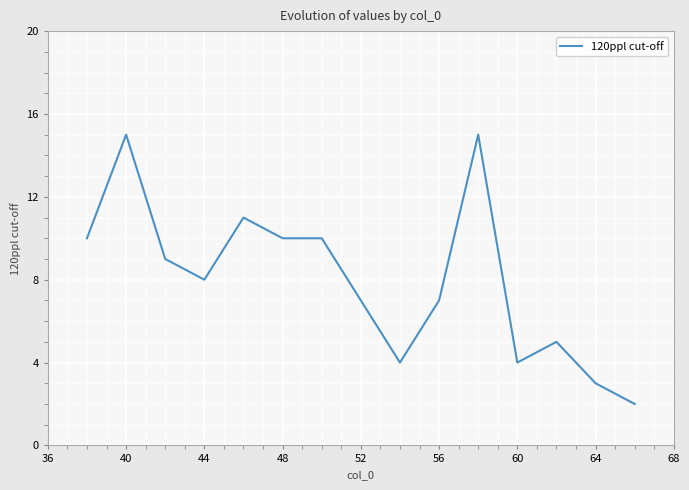

What is the greatest value displayed?

15